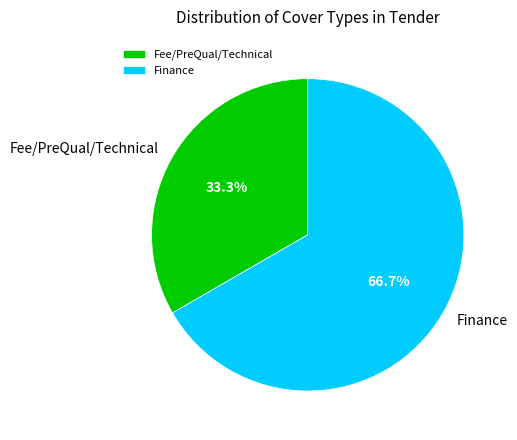

What percentage do Finance and Fee/PreQual/Technical together represent?

100.0%